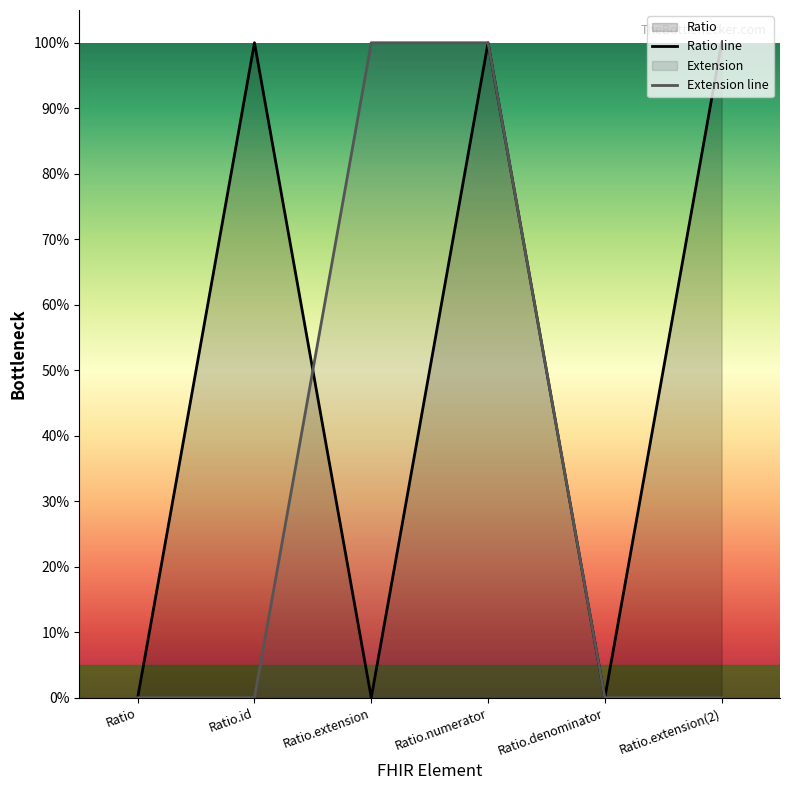

How many interior local peaks does the Ratio line series have?

2